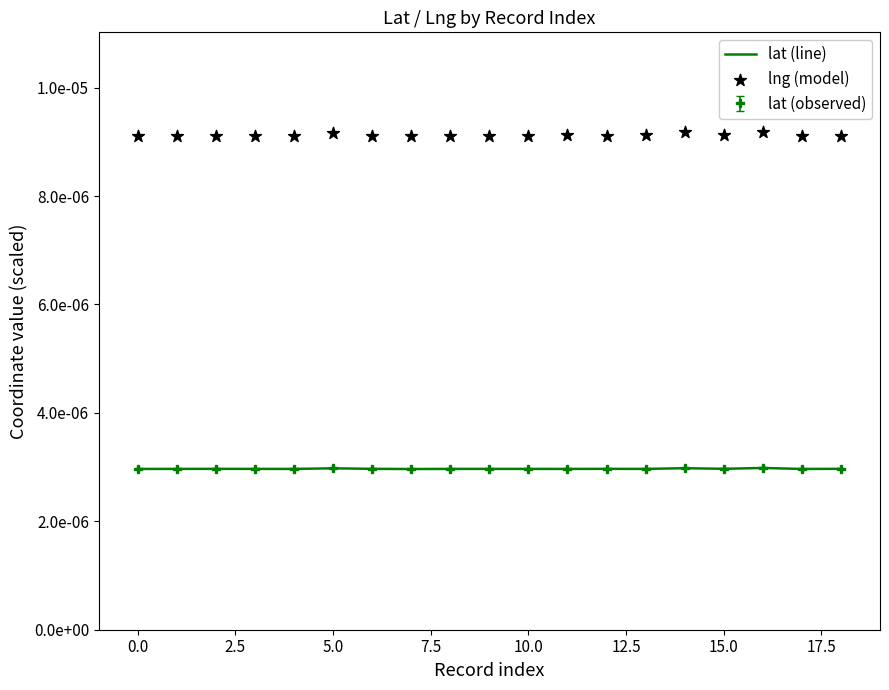

Which series has the widest spread of Y values?

lng (model)